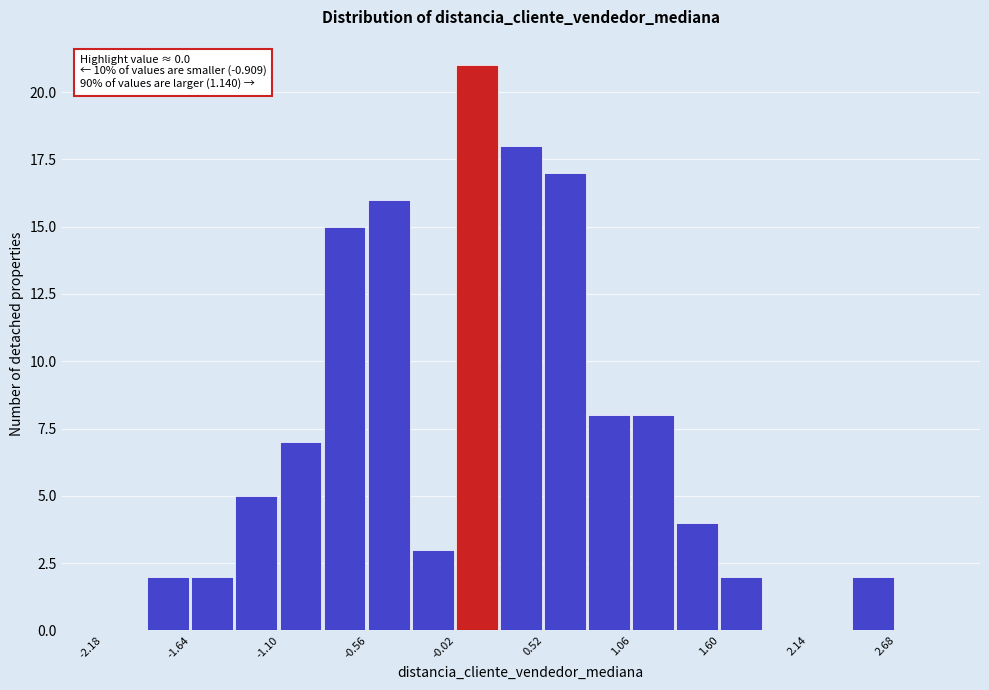

Around what value on the x-axis is the tallest bar? Give the approximate position of its centre, as read against the axis.

0.1